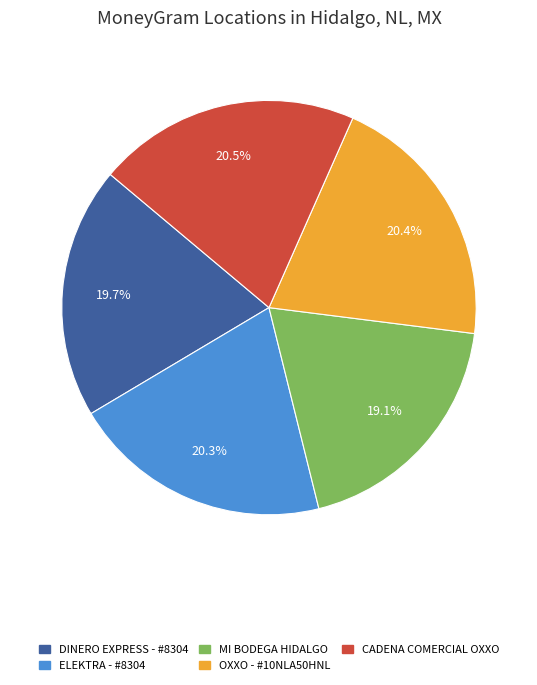

To the nearest percent, what is the combined percentage of DINERO EXPRESS - #8304 and CADENA COMERCIAL OXXO?

40%